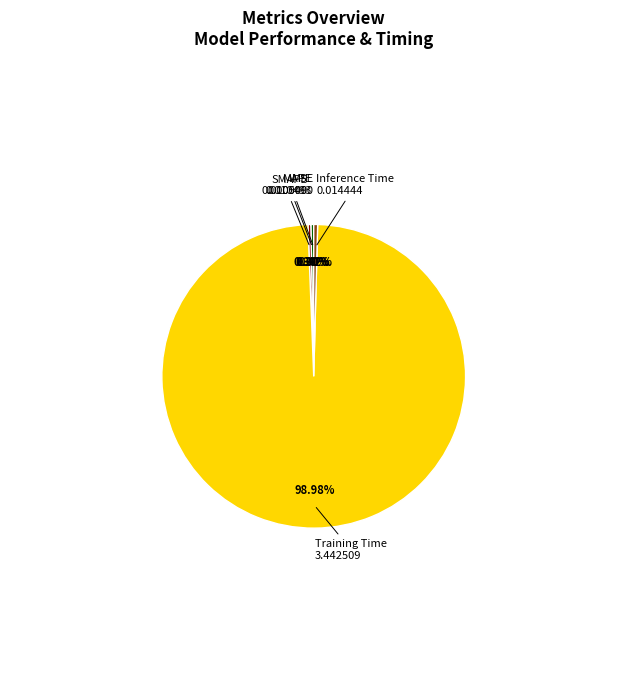

What portion of the pie excludes Training Time?

1.0%